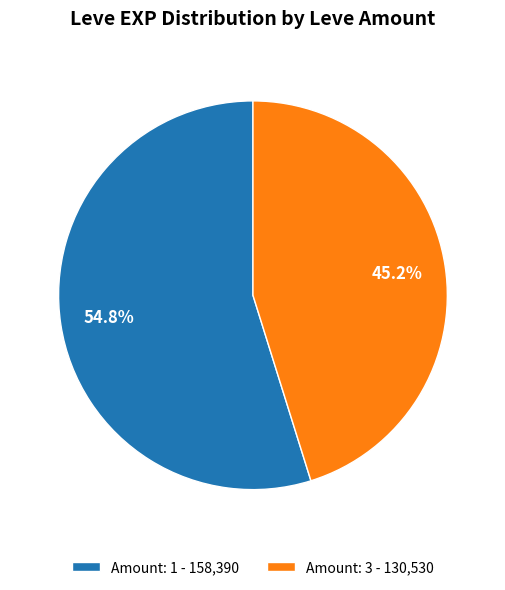

What is the largest slice in the pie chart?

Amount: 1 - 158,390